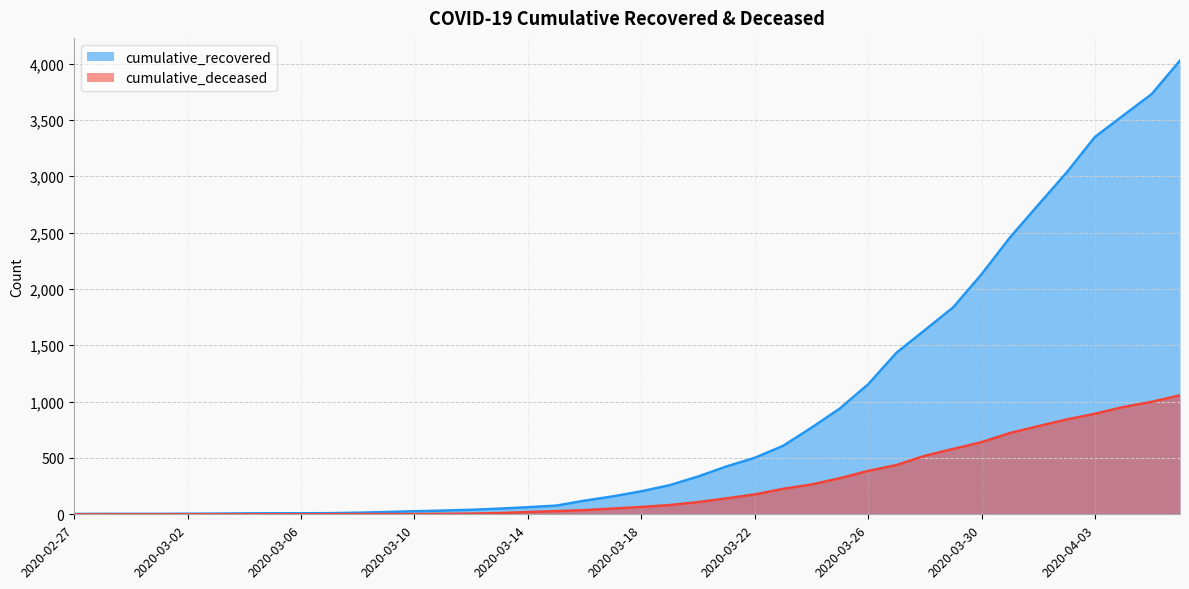

How many lines are shown in the chart?

2